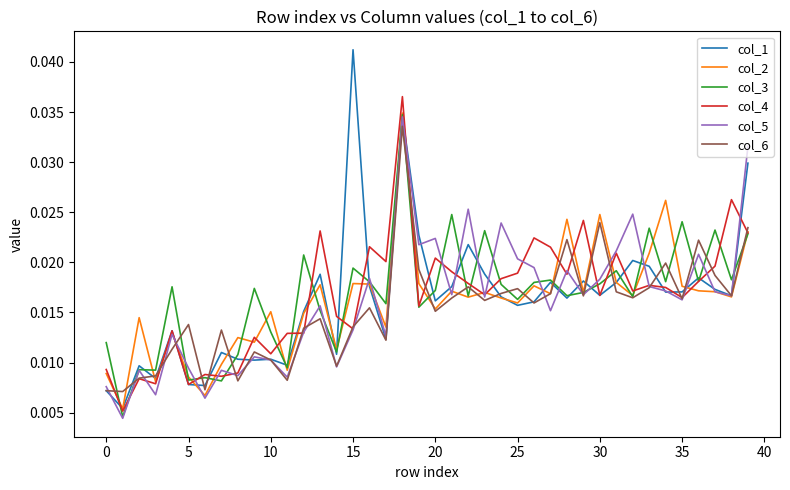

Count the number of categories in the chart.

40